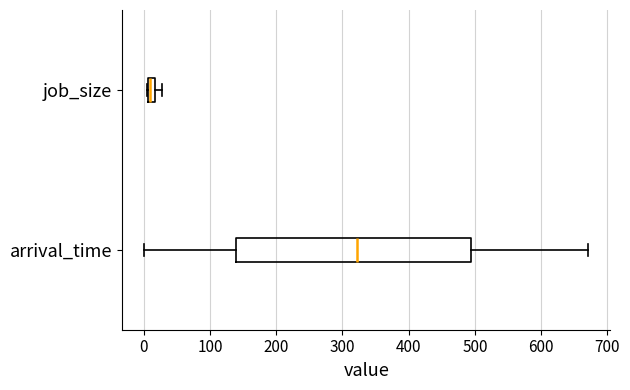

Comparing the boxes themselves (not the whiskers), which one is the widest?

arrival_time